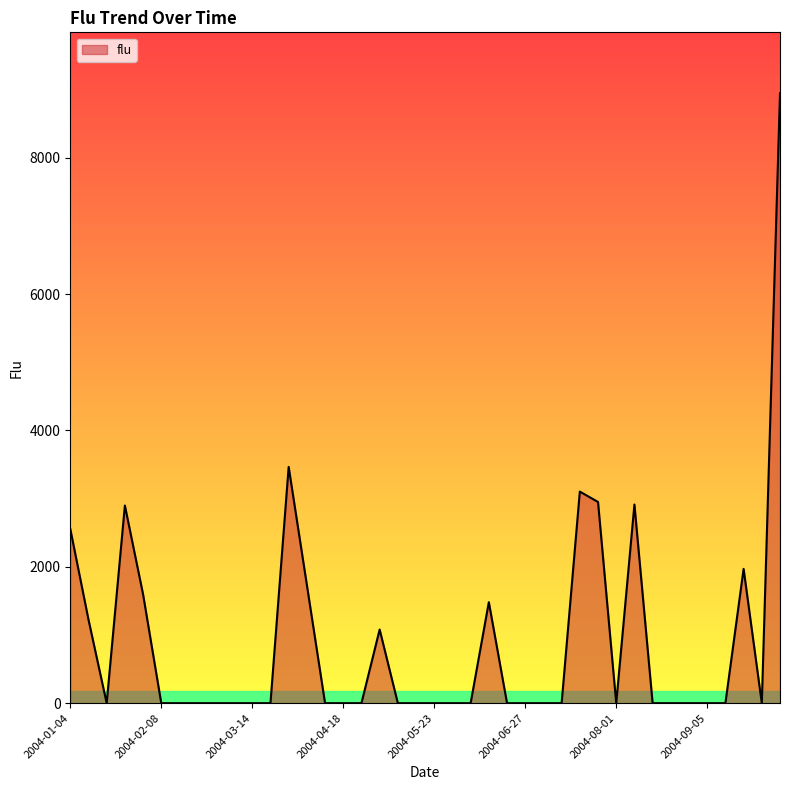

What is the maximum value shown in the chart?

8945.0